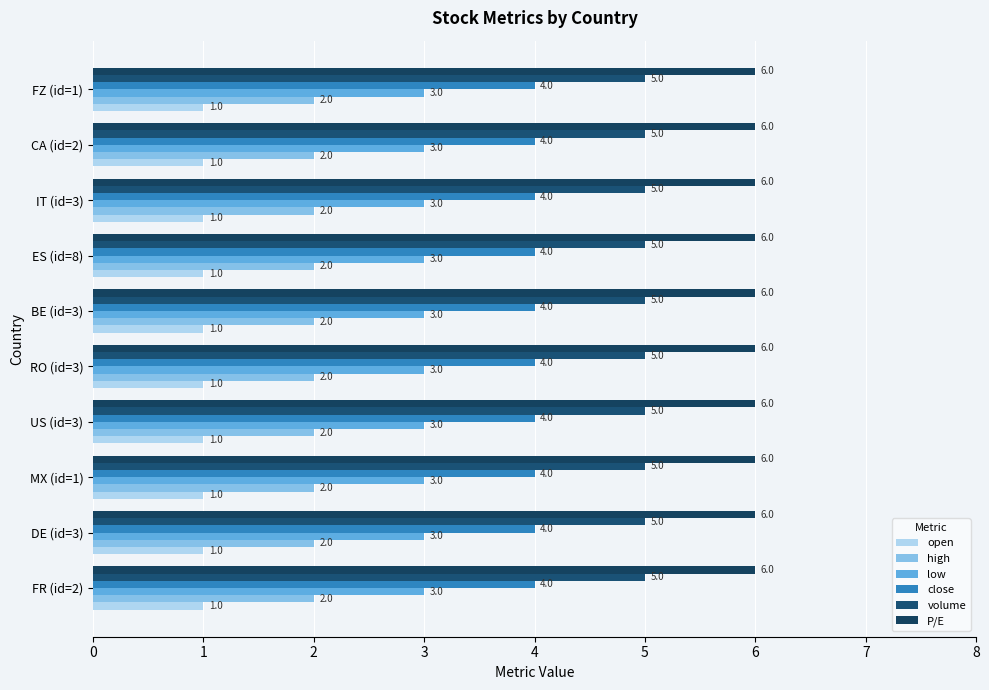

What is the sum of all volume values?

50